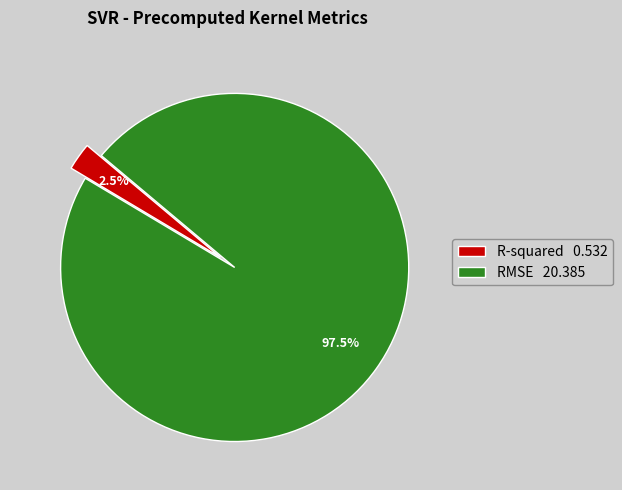

To the nearest percent, what is the average slice percentage?

50%